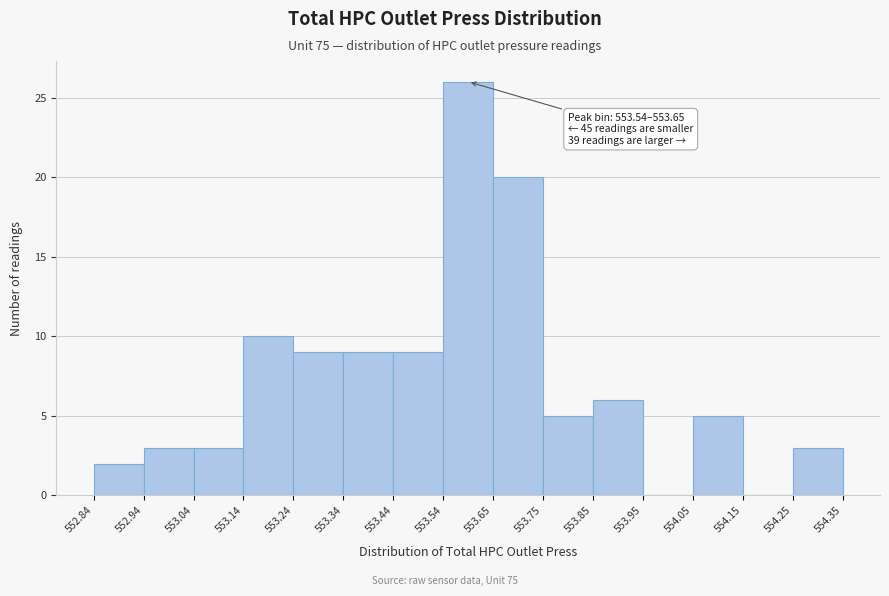

Which range on the x-axis has the tallest bar?

553.54 to 553.65